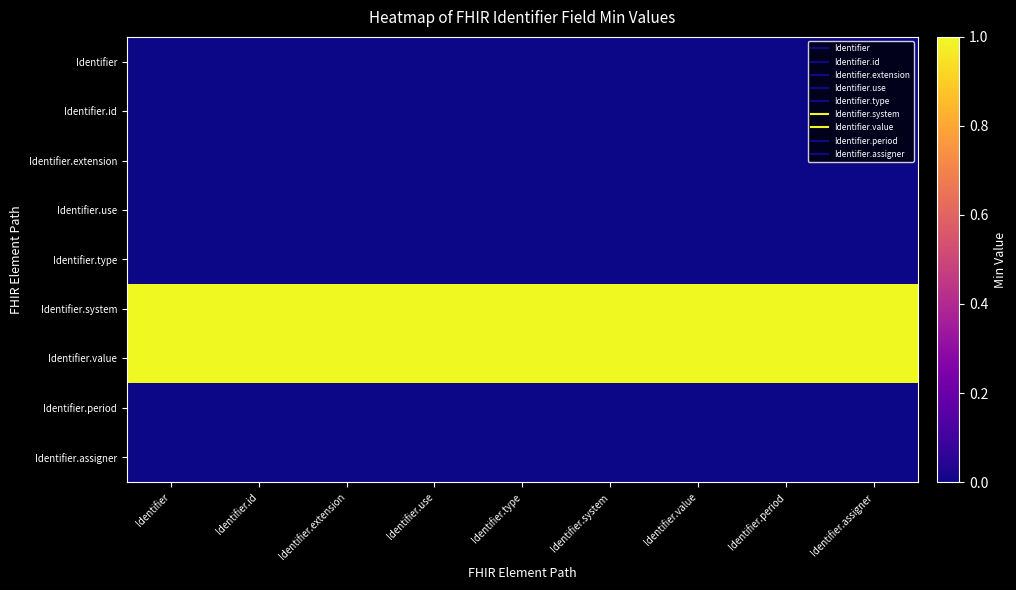

Reading right to left, transcribe all the data shown in this chart.

Identifier: Identifier.assigner=0	Identifier.period=0	Identifier.value=0	Identifier.system=0	Identifier.type=0	Identifier.use=0	Identifier.extension=0	Identifier.id=0	Identifier=0
Identifier.id: Identifier.assigner=0	Identifier.period=0	Identifier.value=0	Identifier.system=0	Identifier.type=0	Identifier.use=0	Identifier.extension=0	Identifier.id=0	Identifier=0
Identifier.extension: Identifier.assigner=0	Identifier.period=0	Identifier.value=0	Identifier.system=0	Identifier.type=0	Identifier.use=0	Identifier.extension=0	Identifier.id=0	Identifier=0
Identifier.use: Identifier.assigner=0	Identifier.period=0	Identifier.value=0	Identifier.system=0	Identifier.type=0	Identifier.use=0	Identifier.extension=0	Identifier.id=0	Identifier=0
Identifier.type: Identifier.assigner=0	Identifier.period=0	Identifier.value=0	Identifier.system=0	Identifier.type=0	Identifier.use=0	Identifier.extension=0	Identifier.id=0	Identifier=0
Identifier.system: Identifier.assigner=1	Identifier.period=1	Identifier.value=1	Identifier.system=1	Identifier.type=1	Identifier.use=1	Identifier.extension=1	Identifier.id=1	Identifier=1
Identifier.value: Identifier.assigner=1	Identifier.period=1	Identifier.value=1	Identifier.system=1	Identifier.type=1	Identifier.use=1	Identifier.extension=1	Identifier.id=1	Identifier=1
Identifier.period: Identifier.assigner=0	Identifier.period=0	Identifier.value=0	Identifier.system=0	Identifier.type=0	Identifier.use=0	Identifier.extension=0	Identifier.id=0	Identifier=0
Identifier.assigner: Identifier.assigner=0	Identifier.period=0	Identifier.value=0	Identifier.system=0	Identifier.type=0	Identifier.use=0	Identifier.extension=0	Identifier.id=0	Identifier=0